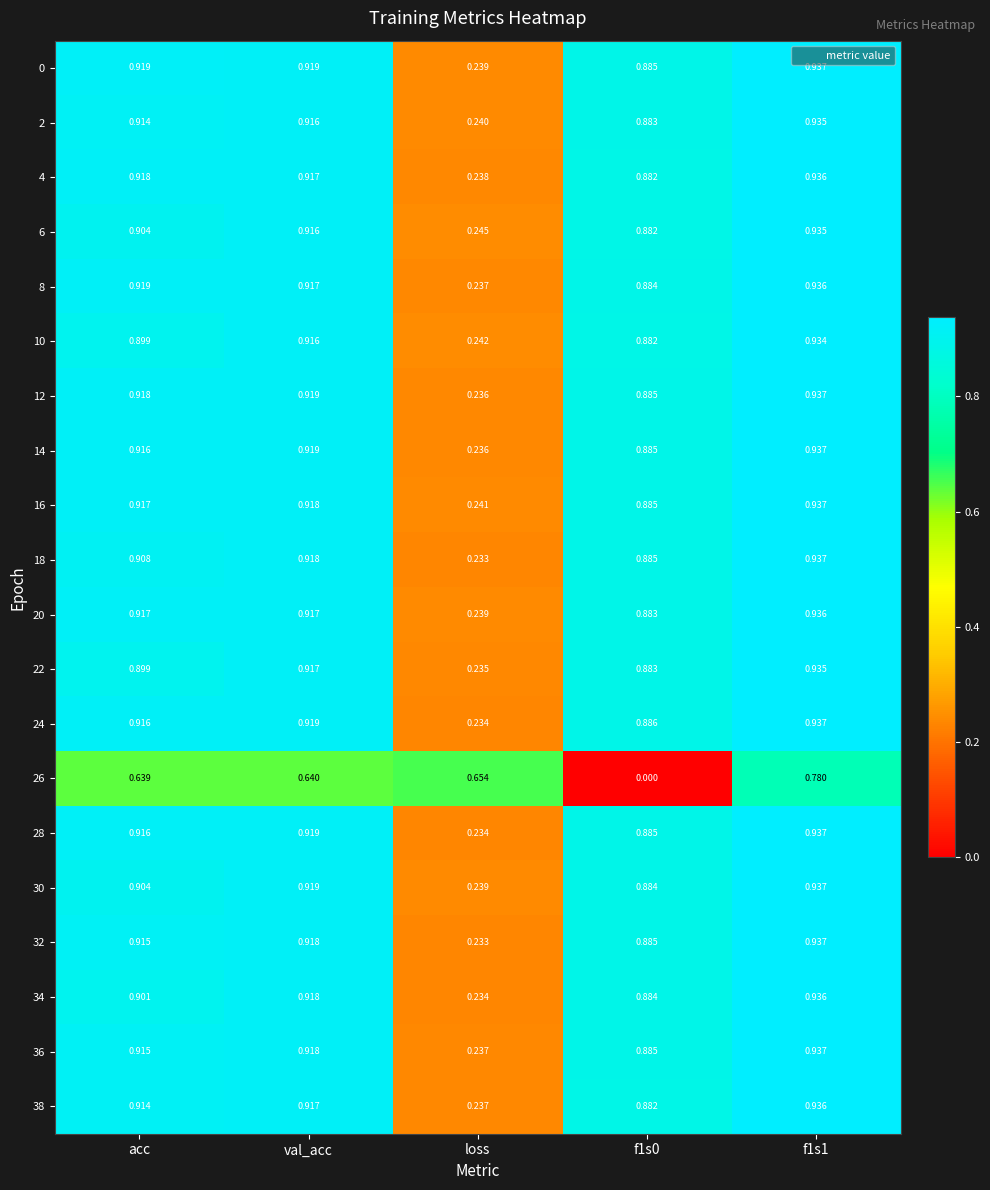

At which label is 10 closest to 0?

loss